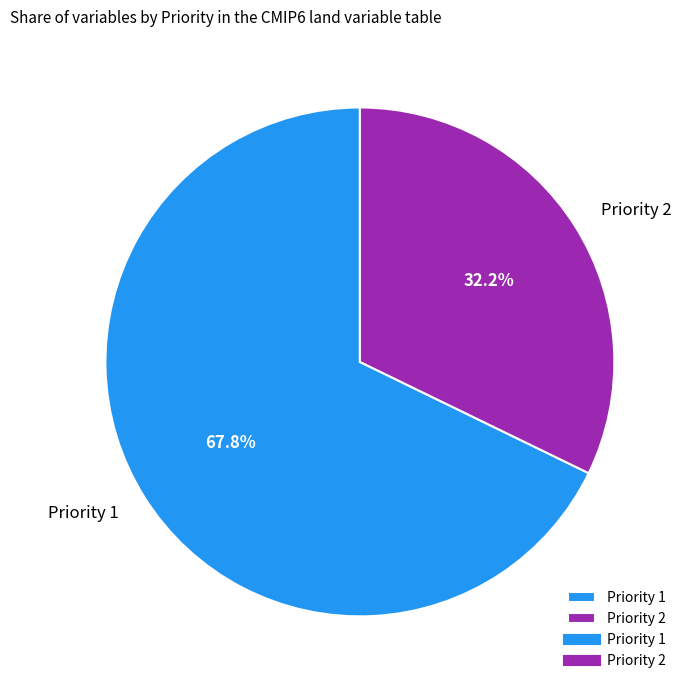

Which slice is the largest?

Priority 1